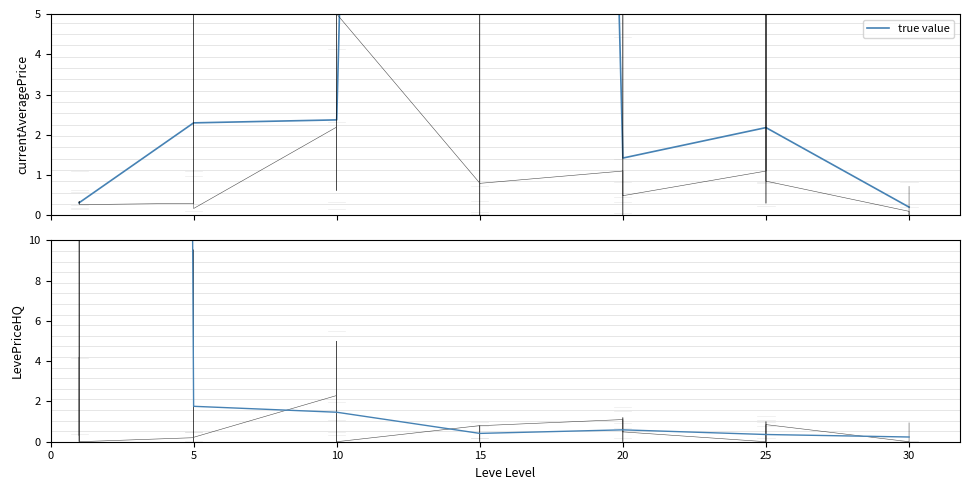

Is it true that LevePriceHQ equals 0.0 at 1?

True